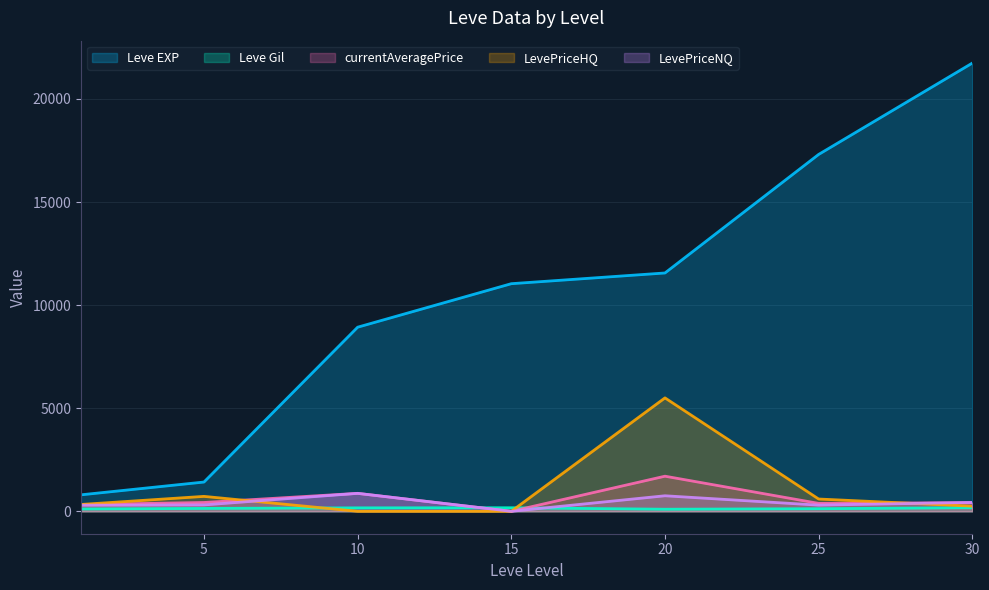

Reading right to left, transcribe all the data shown in this chart.

Leve EXP: 30=21740.0	25=17310.0	20=11560.0	15=11040.0	10=8930.0	5=1420.0	1=800.0
Leve Gil: 30=175.0	25=126.0	20=101.0	15=172.0	10=168.0	5=140.0	1=113.0
currentAveragePrice: 30=418.6	25=384.2	20=1703.2	15=0.0	10=871.2	5=428.3	1=327.1
LevePriceHQ: 30=250.0	25=596.2	20=5501.5	15=0.0	10=0.0	5=724.5	1=332.5
LevePriceNQ: 30=431.5	25=299.4	20=753.6	15=0.0	10=871.2	5=309.8	1=295.0